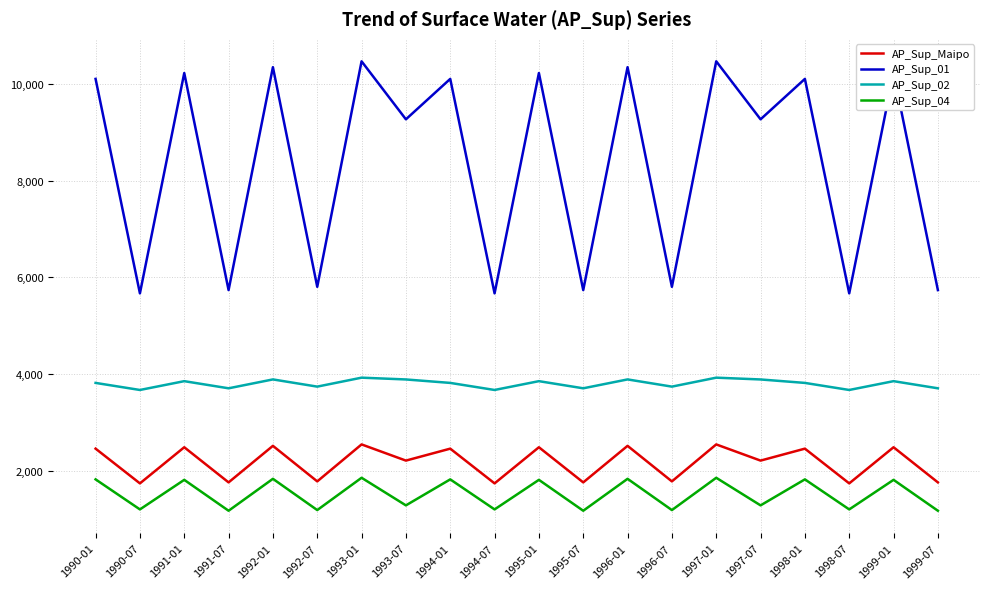

What is the lowest value of the AP_Sup_01 series?

5671.0